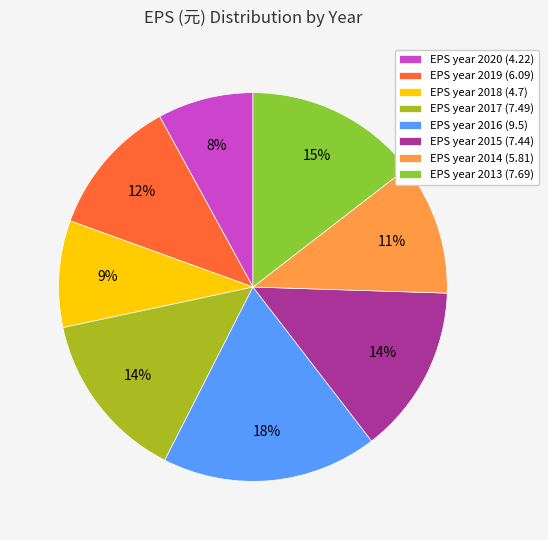

To the nearest percent, what is the average slice percentage?

12%